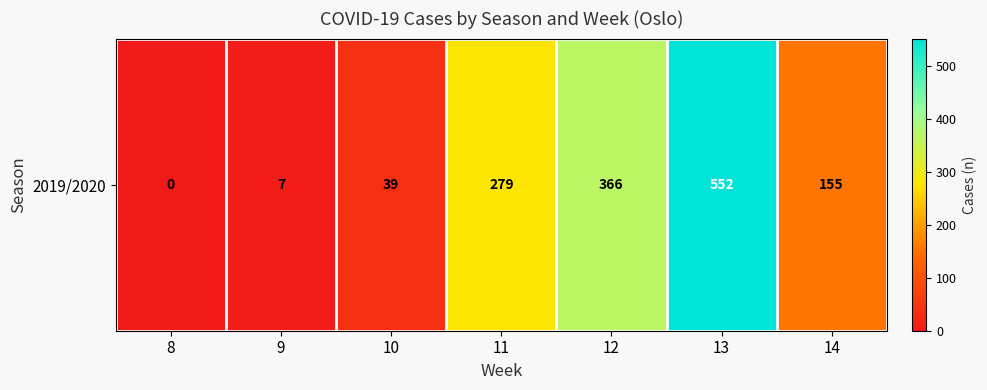

What is the maximum value shown in the chart?

552